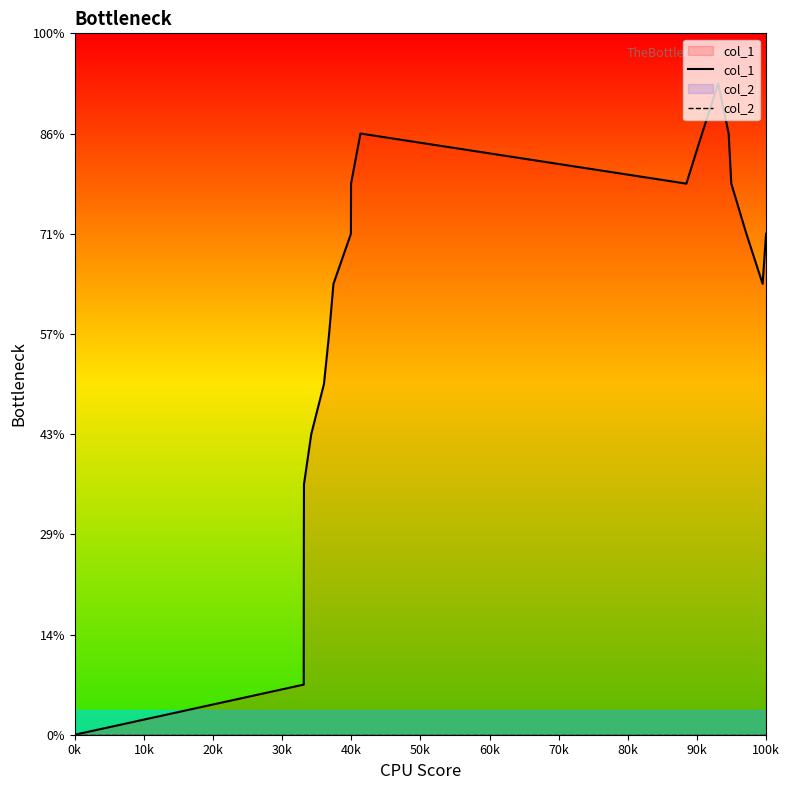

How many interior local valleys does the col_1 series have?

2